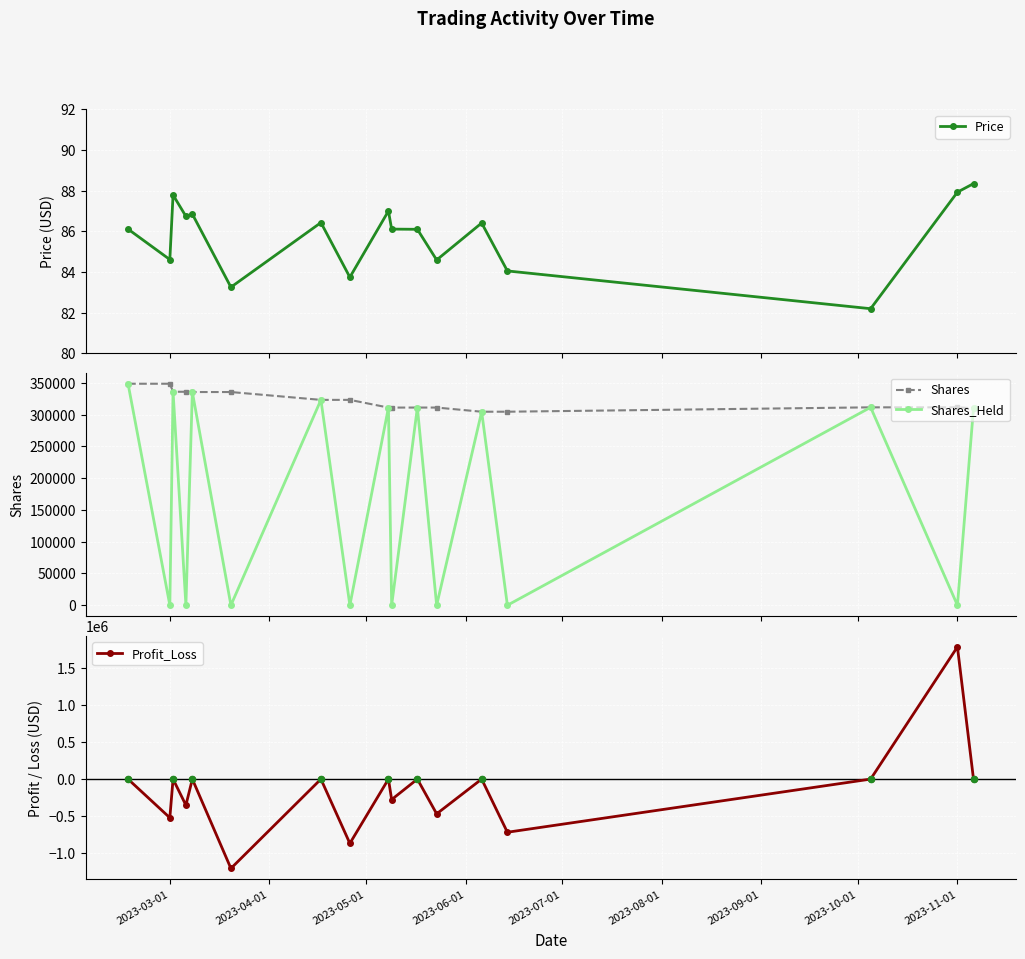

Which series has the largest total across all categories?

Shares